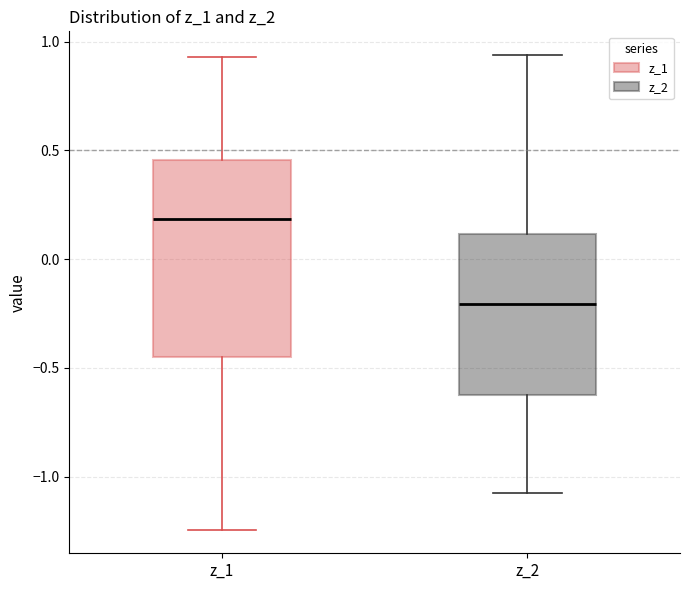

Where does the upper whisker of the box for z_1 end on the y-axis? The values are not printed on the chart, so give them approximately, as read against the axis.

0.95